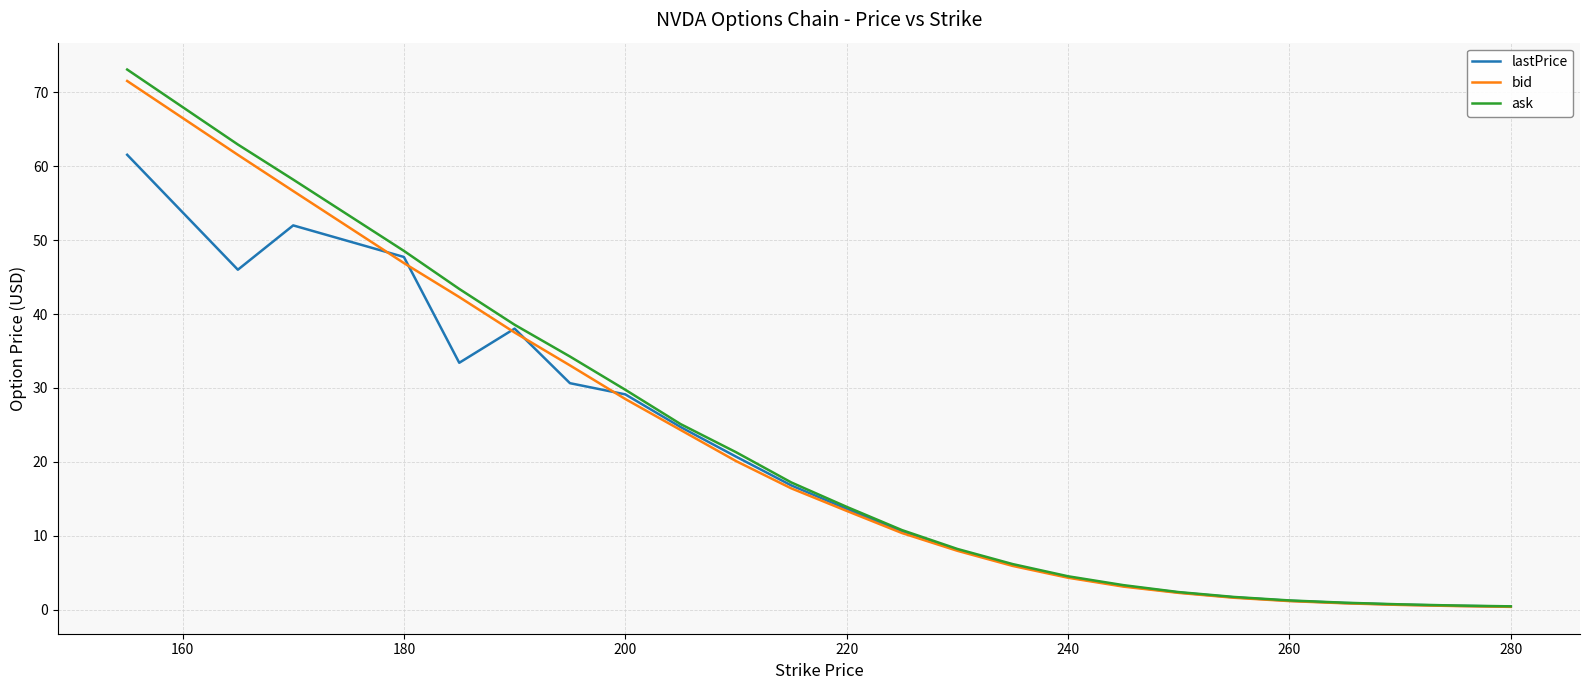

What is the maximum value shown in the chart?

73.1